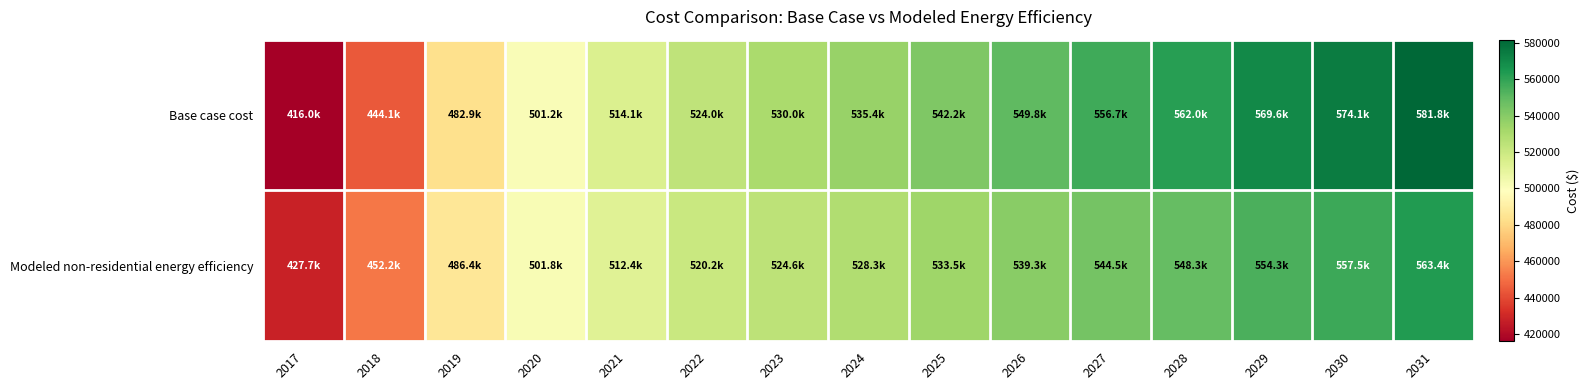

At how many categories does at least one series exceed 573161?

2